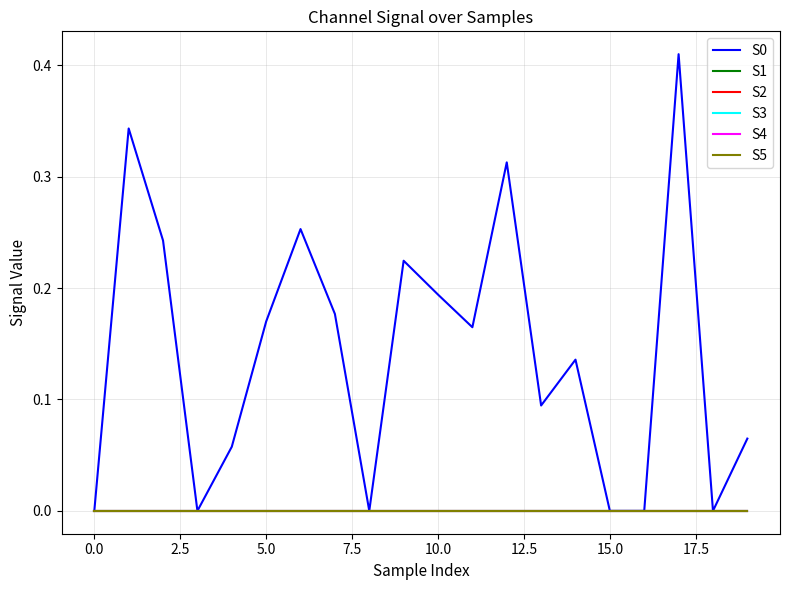

True or false: S2 and S3 cross at least once.

False